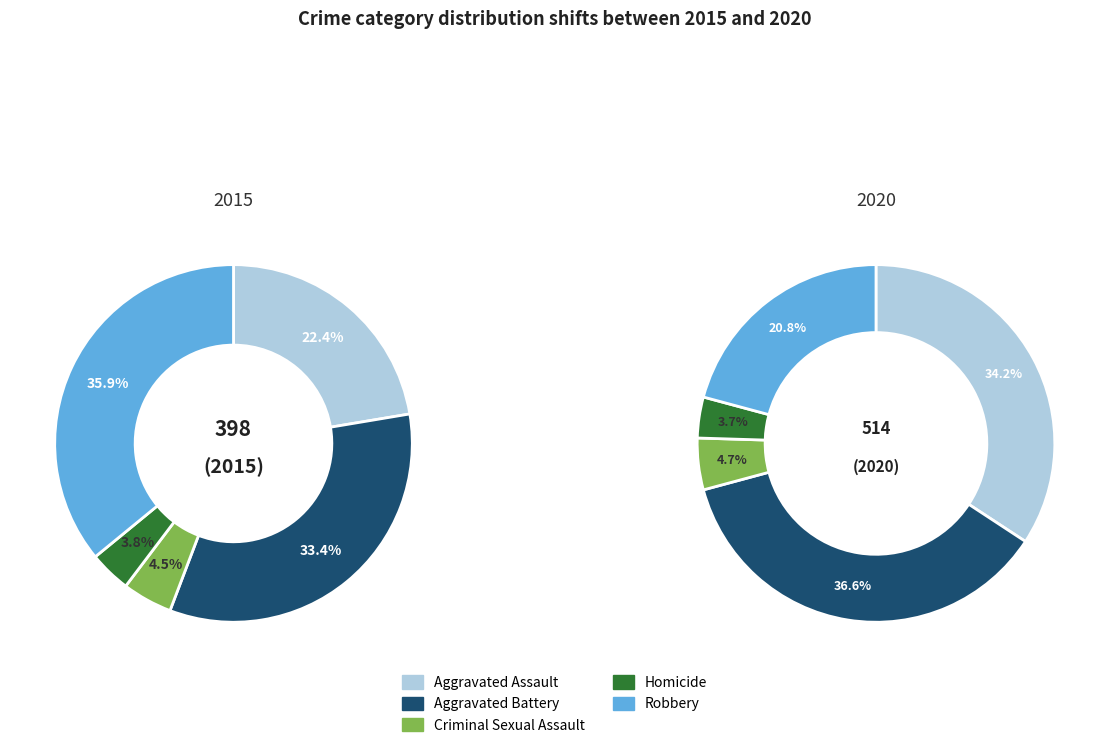

What portion of the pie excludes Robbery?

64.1%